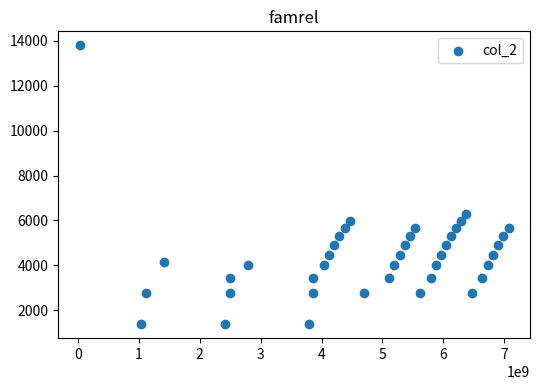

What is the range of X values (max minus min)?

7041776737